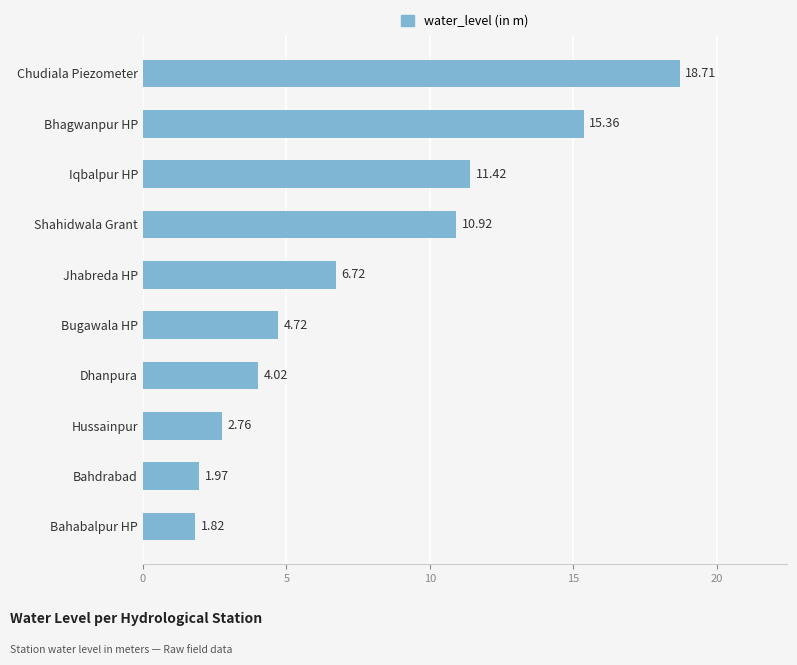

Rank the categories by value from highest to lowest.

Chudiala Piezometer, Bhagwanpur HP, Iqbalpur HP, Shahidwala Grant, Jhabreda HP, Bugawala HP, Dhanpura, Hussainpur, Bahdrabad, Bahabalpur HP